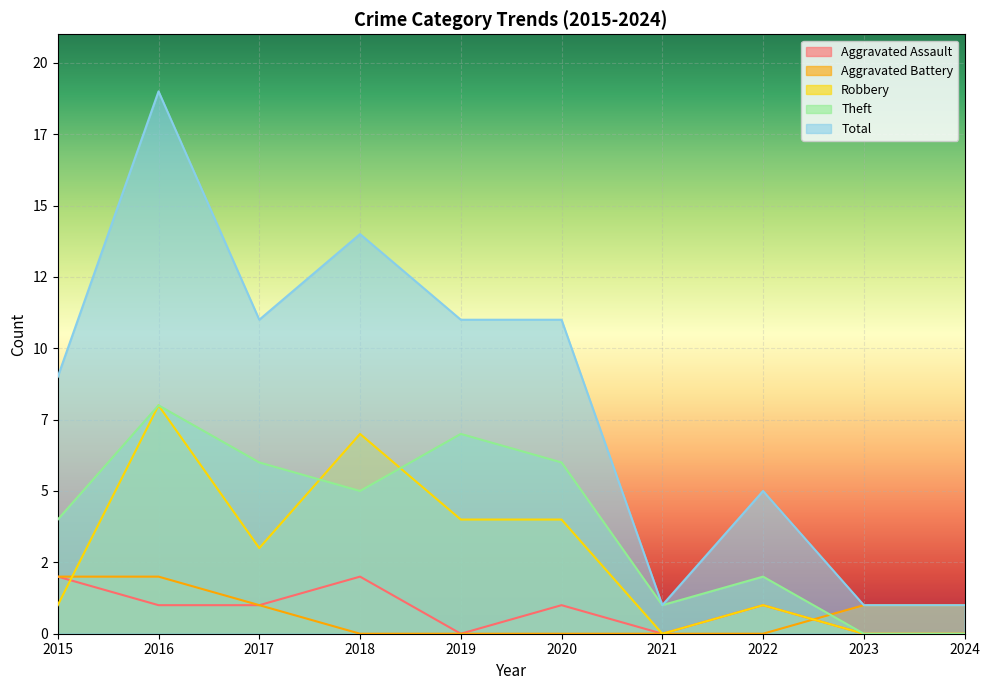

At which category is the sum across all series the highest?

2016